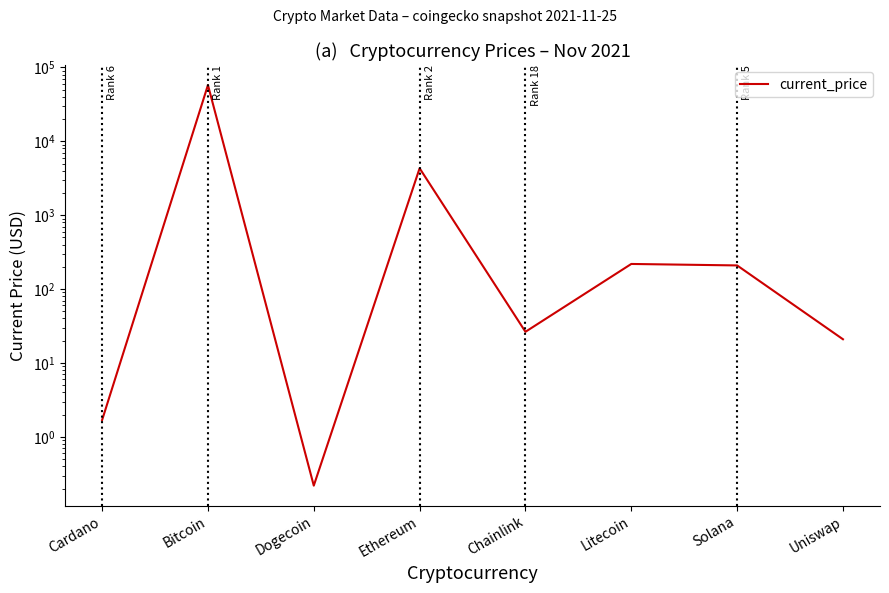

True or false: the data shows 22352.3 at Bitcoin.

False